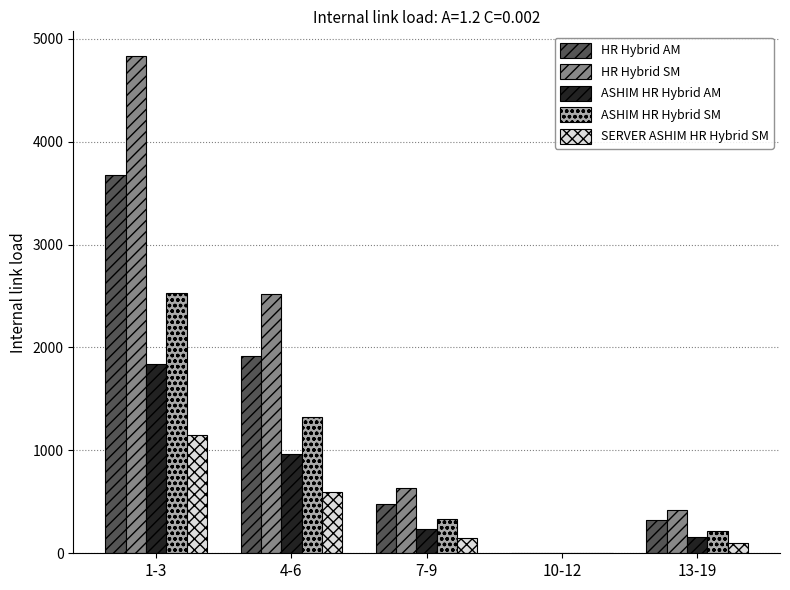

What is the maximum value for HR Hybrid SM?

4830